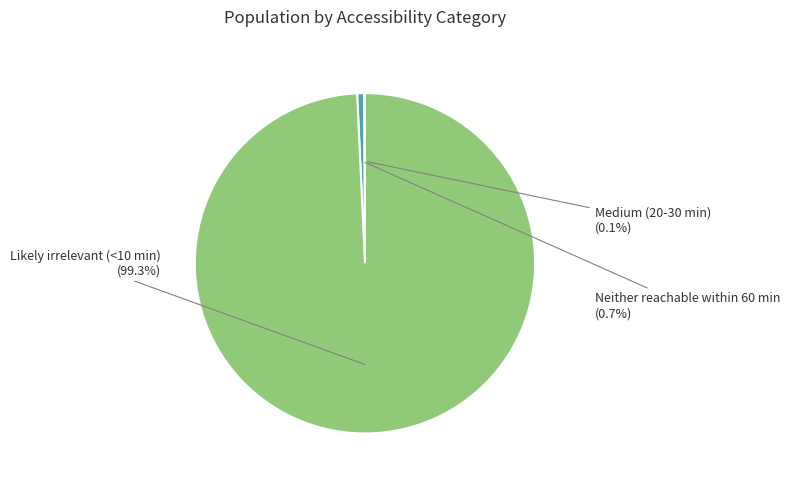

To the nearest percent, what is the difference between the Likely irrelevant (<10 min) and Neither reachable within 60 min slice percentages?

99%